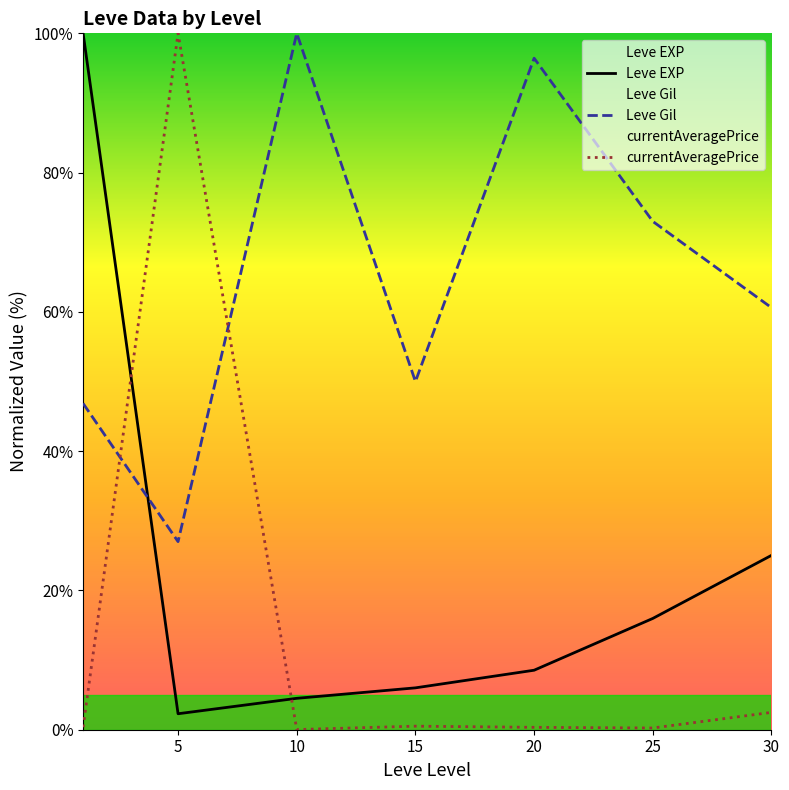

At 0, list the series in order from largest to smallest.

Leve EXP, Leve Gil, currentAveragePrice